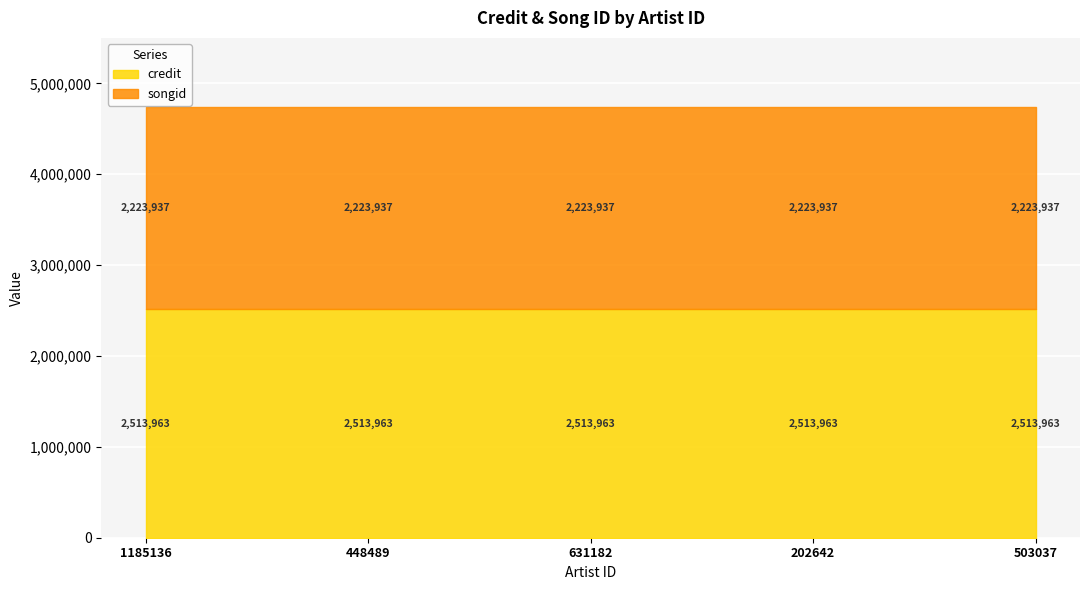

What is the sum of the songid values at 503037 and 1185136?

4447874